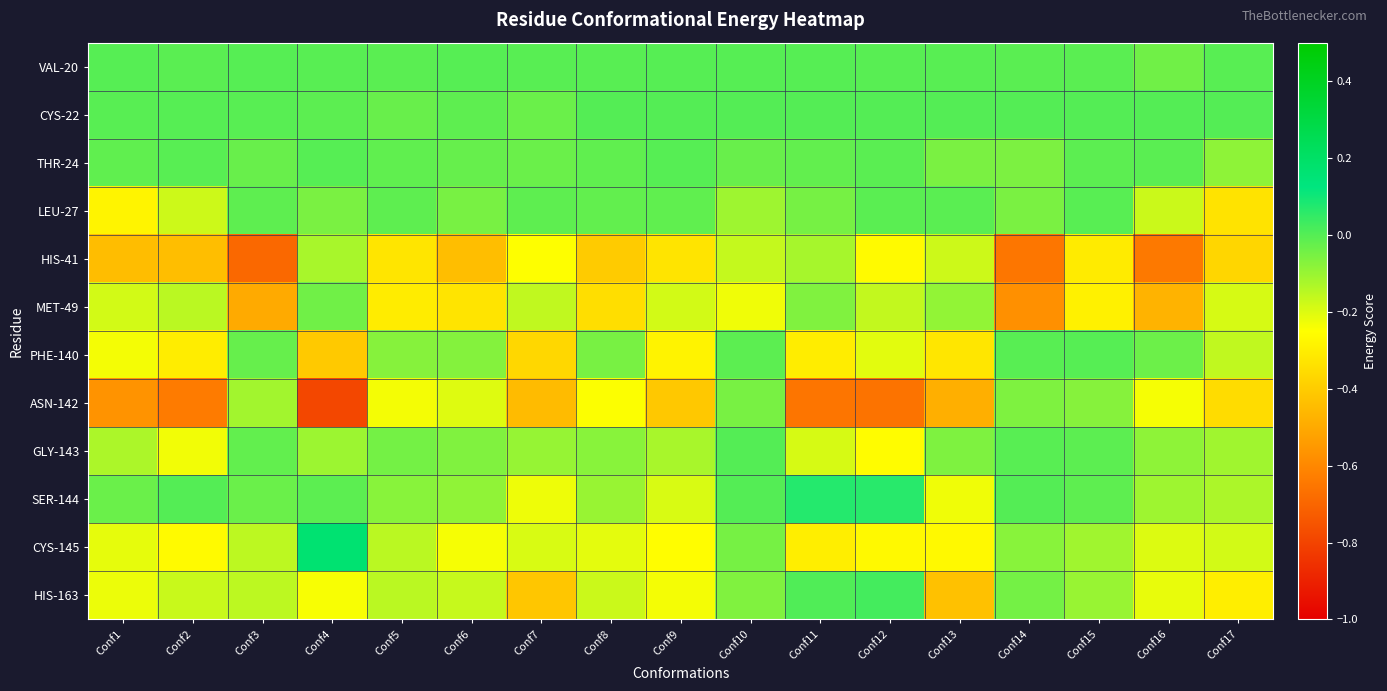

What is the total value across all series at Conf7?

-2.2